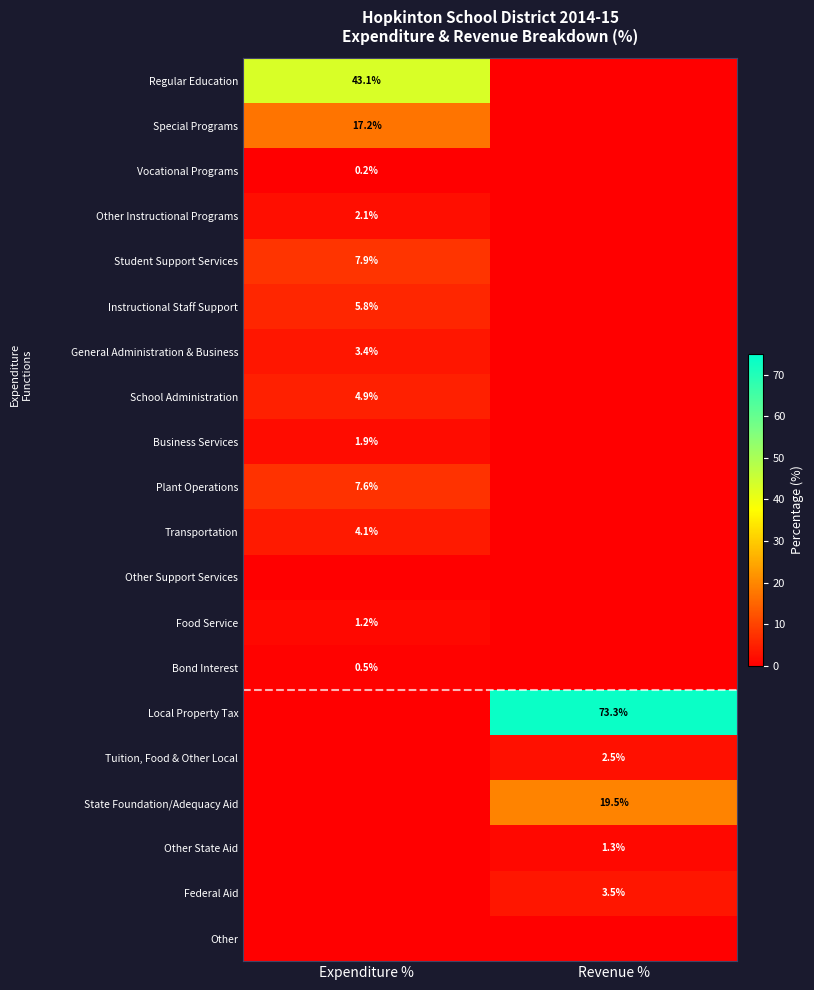

The value of School Administration at Expenditure % is 4.9. True or false?

True